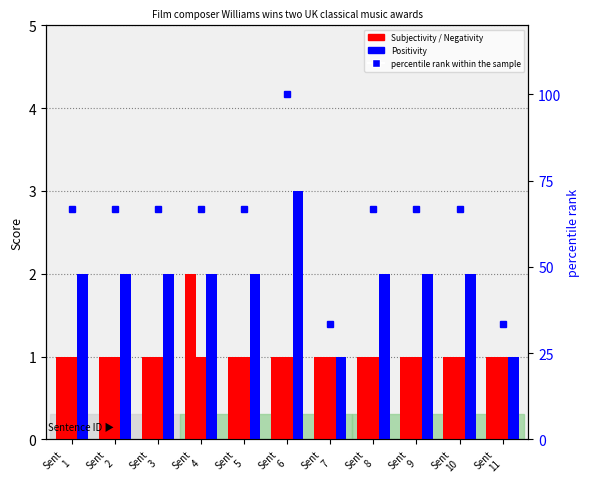

At which label is Positivity closest to 2?

Sent
1